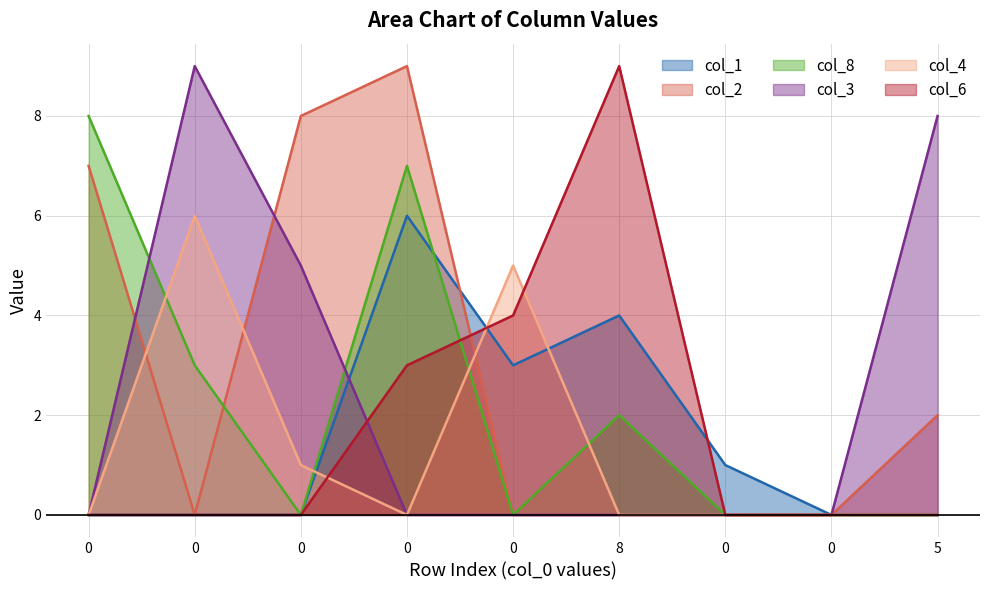

Reading left to right, transcribe all the data shown in this chart.

col_1: 0=0	0=0	0=0	0=6	0=3	8=4	0=1	0=0	5=0
col_2: 0=7	0=0	0=8	0=9	0=0	8=0	0=0	0=0	5=2
col_8: 0=8	0=3	0=0	0=7	0=0	8=2	0=0	0=0	5=0
col_3: 0=0	0=9	0=5	0=0	0=0	8=0	0=0	0=0	5=8
col_4: 0=0	0=6	0=1	0=0	0=5	8=0	0=0	0=0	5=0
col_6: 0=0	0=0	0=0	0=3	0=4	8=9	0=0	0=0	5=0